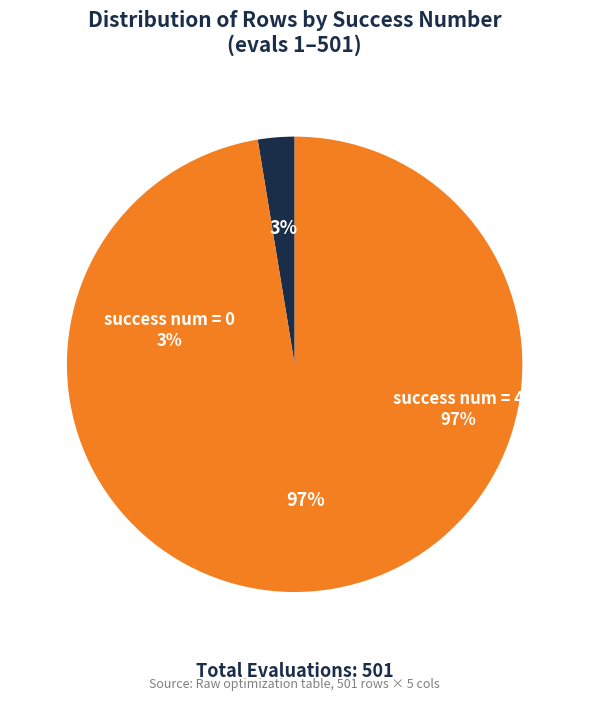

Is there any slice that represents more than half of the pie?

Yes